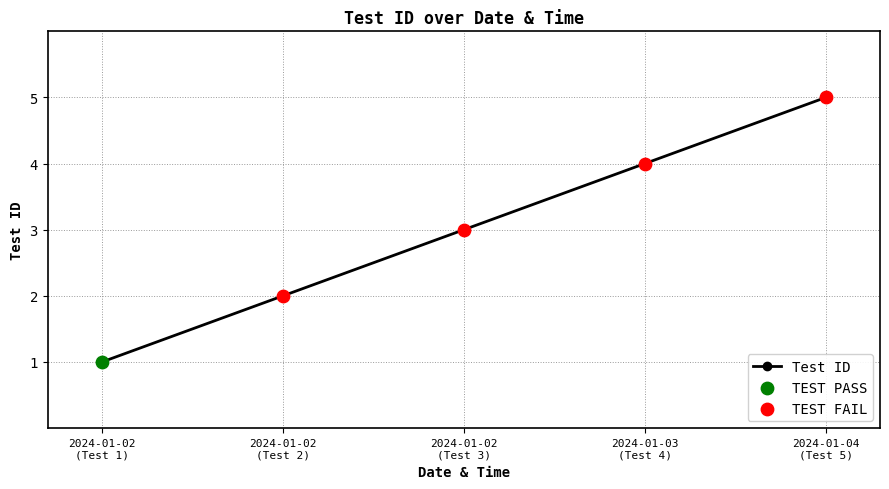

True or false: the data has more than 2 interior local peaks.

False